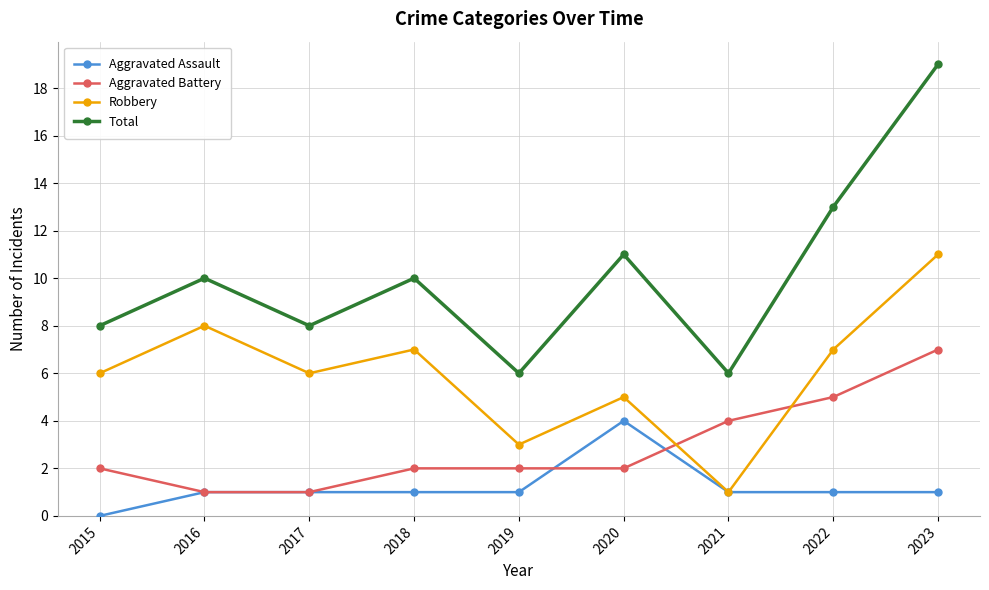

Which category has the highest value in the Aggravated Assault series?

2020